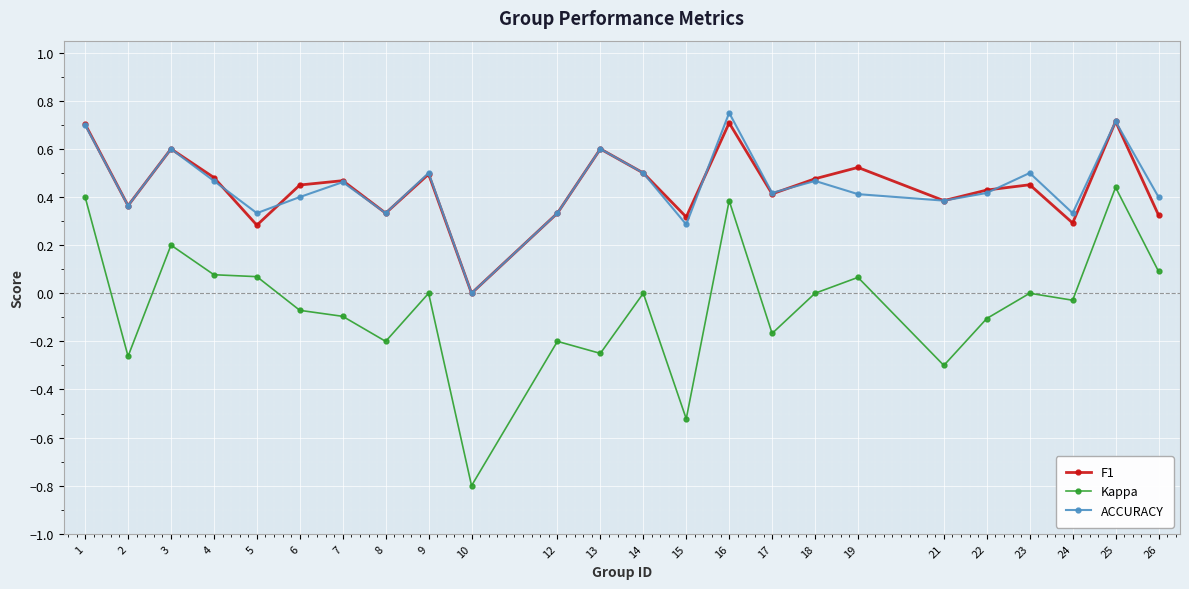

How many interior local valleys does the F1 series have?

8